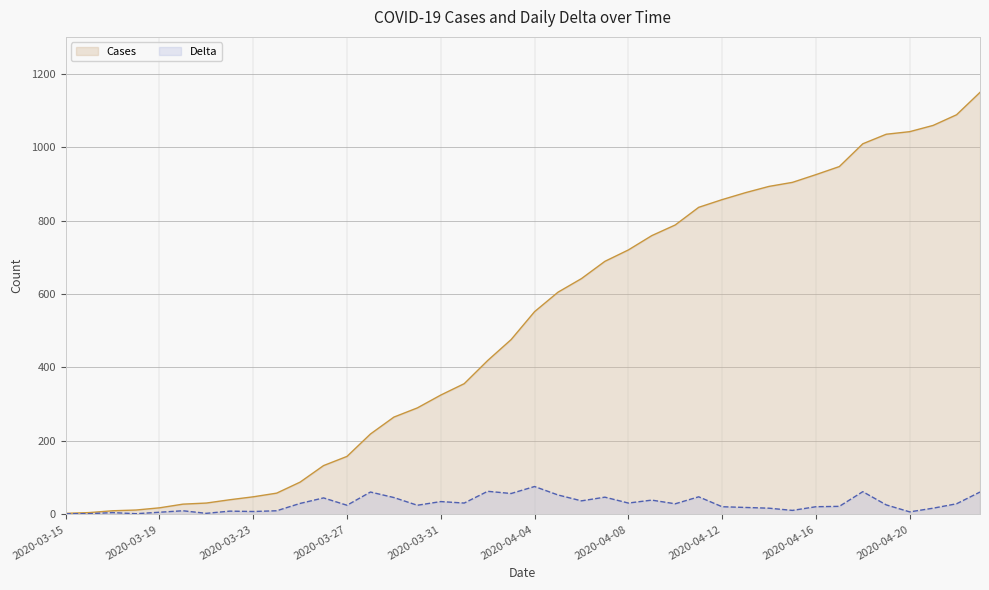

True or false: Delta has more than 0 interior local peaks.

True